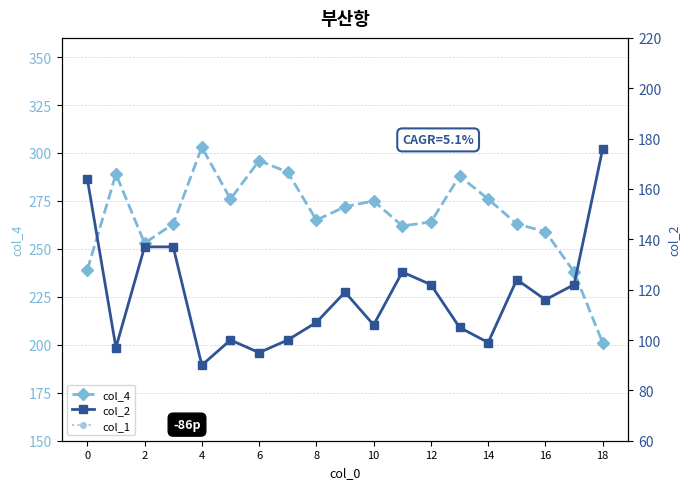

Which category has the highest value in the col_4 series?

4